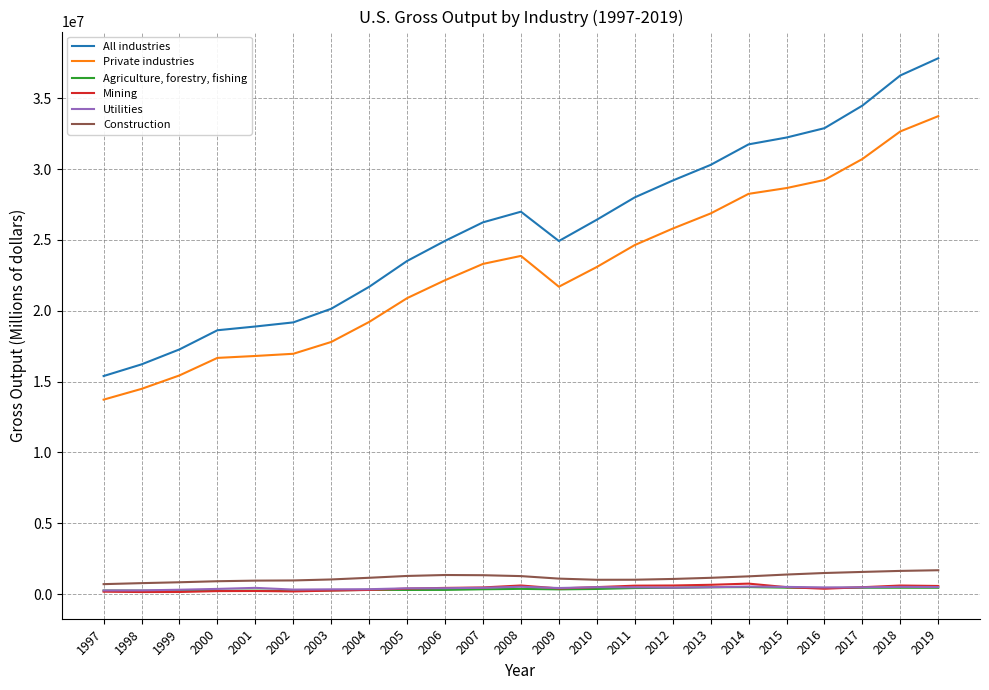

How many lines are shown in the chart?

6